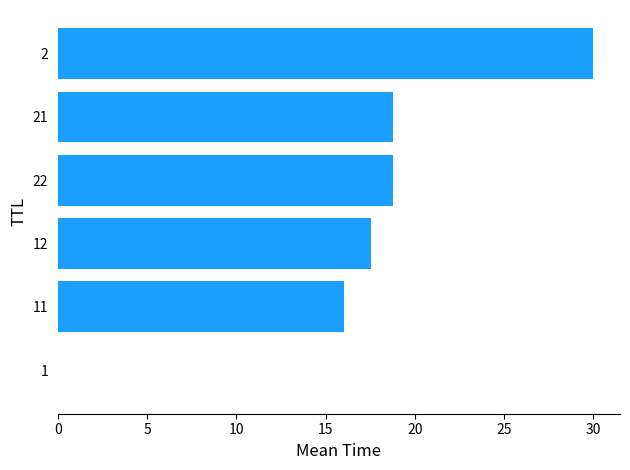

What is the greatest value displayed?

30.0